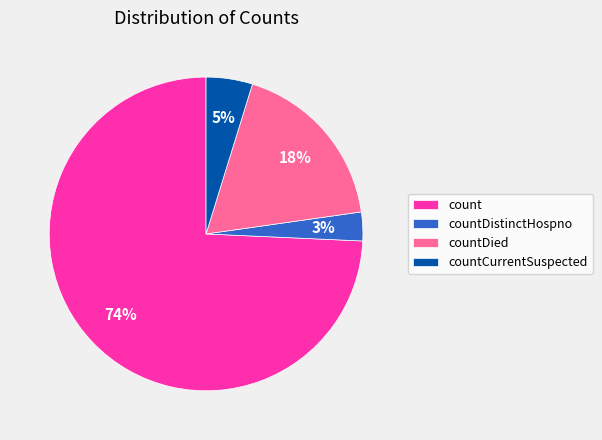

Which slice is the smallest?

countDistinctHospno